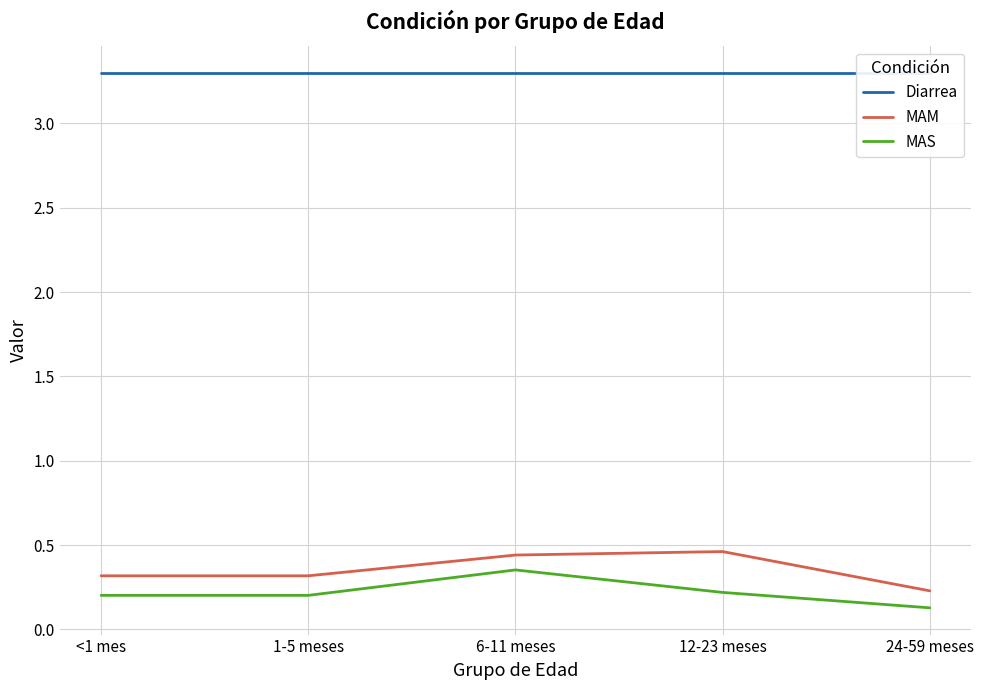

What is the label of the 4th point from the right?

1-5 meses